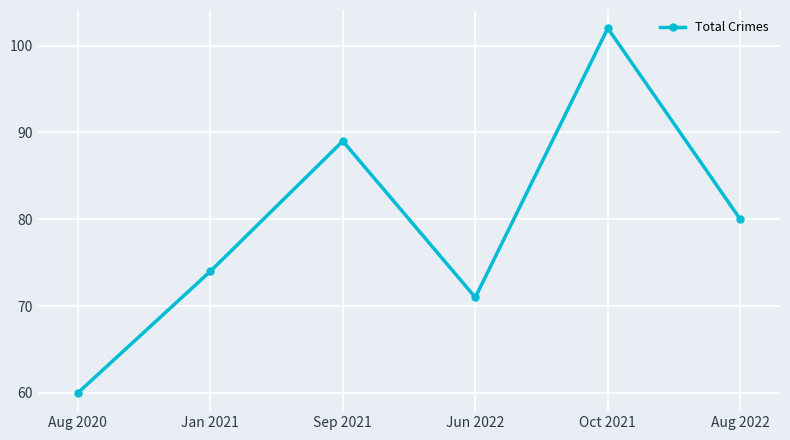

Between Sep 2021 and Aug 2020, which is larger?

Sep 2021